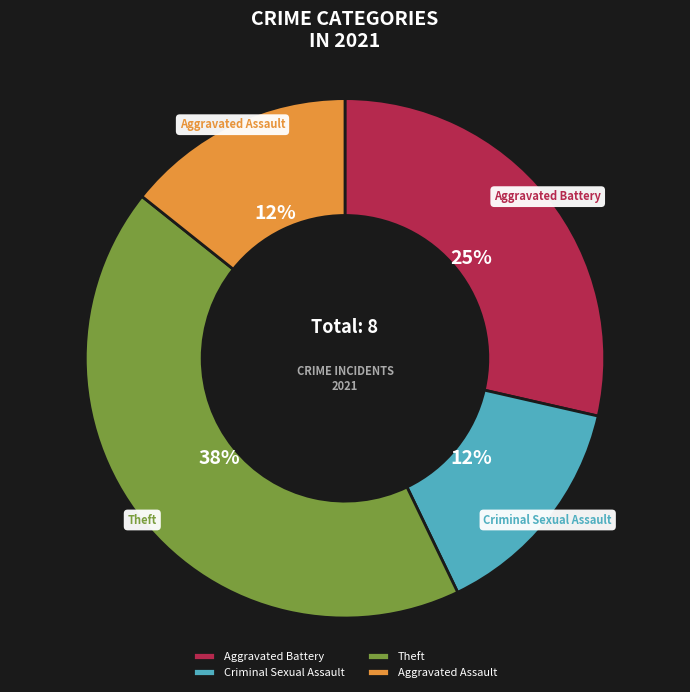

Rank the categories by value from lowest to highest.

Criminal Sexual Assault, Aggravated Assault, Aggravated Battery, Theft